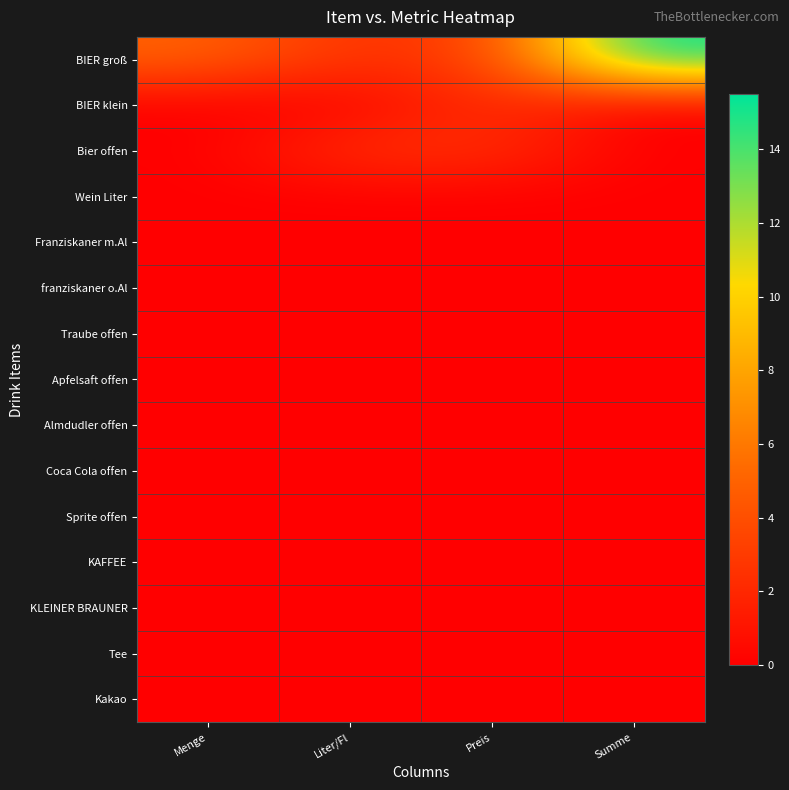

At Liter/Fl, list the series in order from smallest to largest.

BIER klein, Wein Liter, Franziskaner m.Al, franziskaner o.Al, Traube offen, Apfelsaft offen, Almdudler offen, Coca Cola offen, Sprite offen, KAFFEE, KLEINER BRAUNER, Tee, Kakao, BIER groß, Bier offen